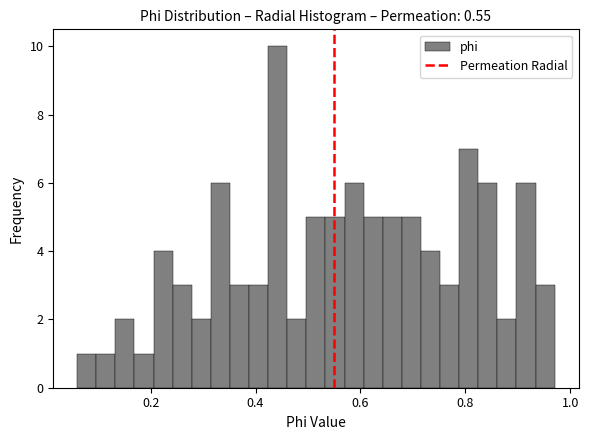

Read against the x-axis, roughly where is the centre of the tallest bar?

0.44